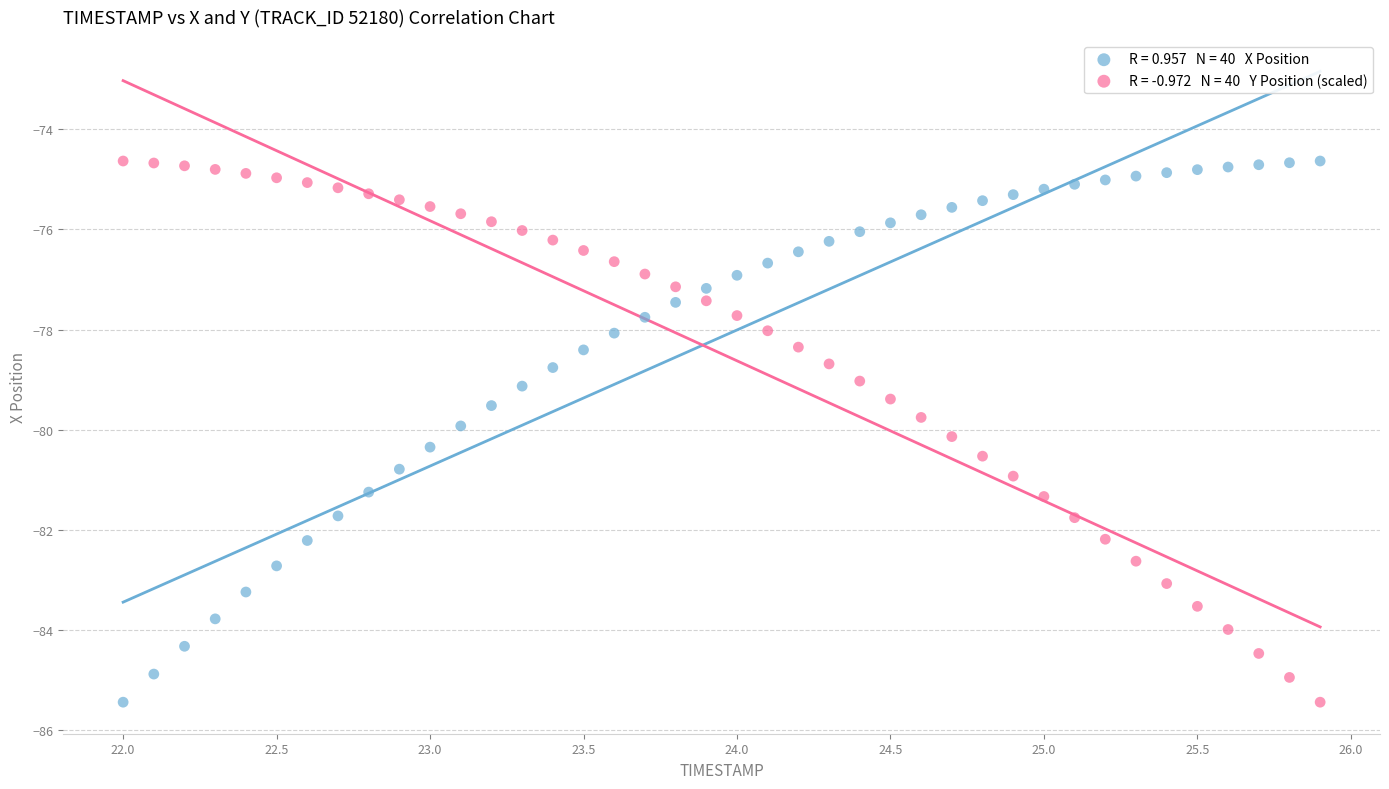

Across all data points, what is the range of Y values (max minus min)?

10.8